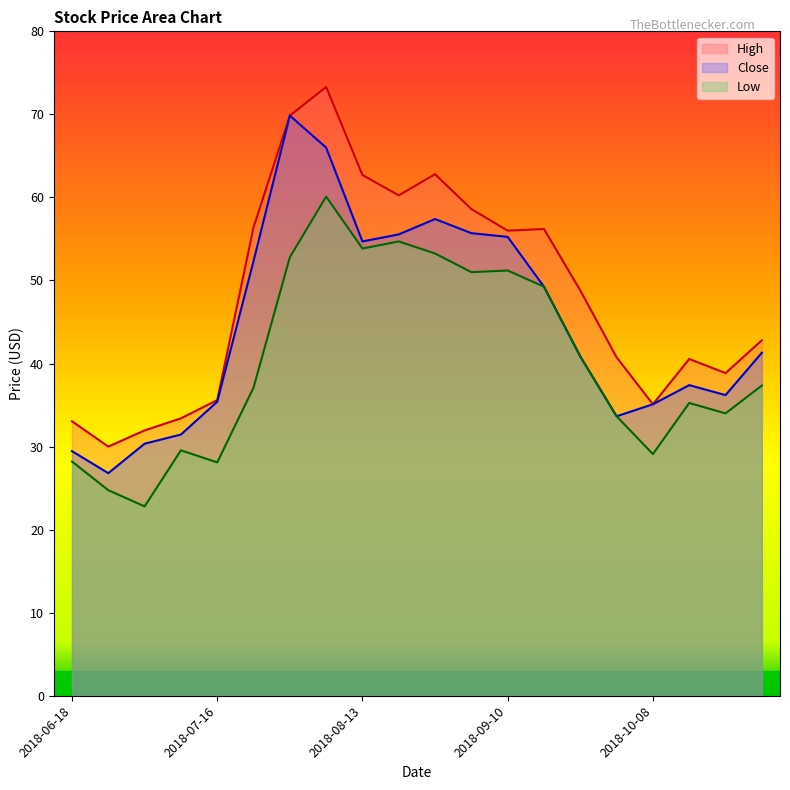

At which label does Low first exceed 37?

2018-07-23